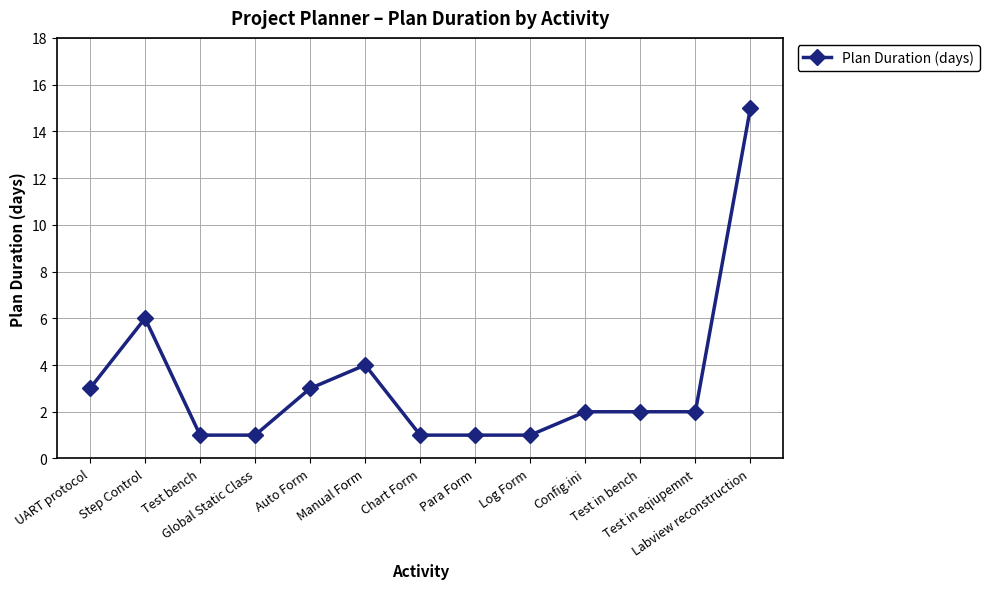

What is the average value?

3